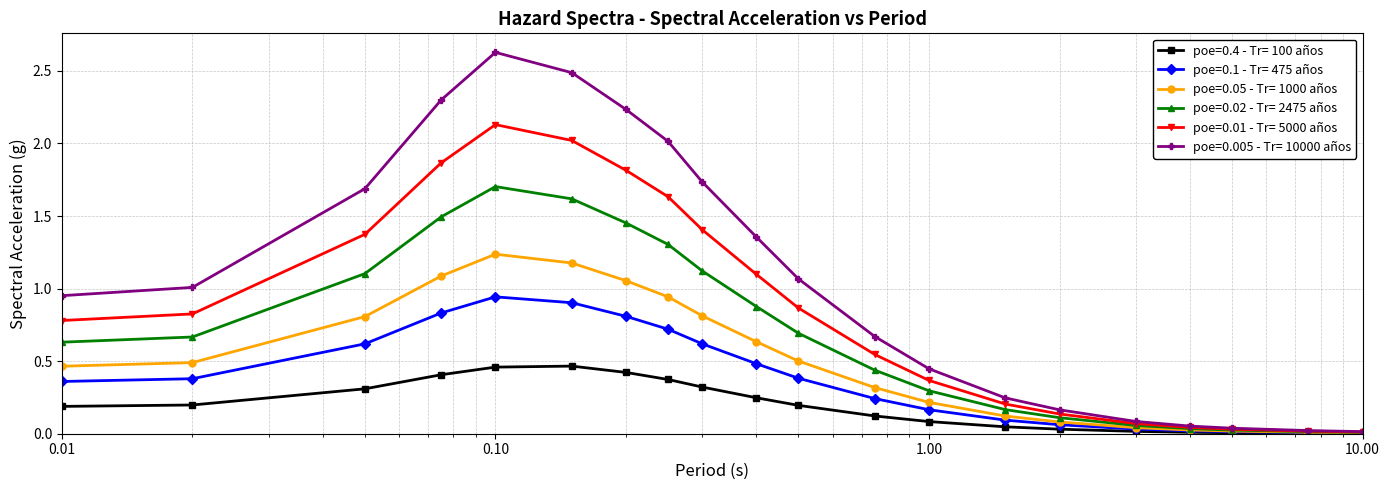

List the series in order of their peak value, highest first.

poe=0.005 - Tr= 10000 años, poe=0.01 - Tr= 5000 años, poe=0.02 - Tr= 2475 años, poe=0.05 - Tr= 1000 años, poe=0.1 - Tr= 475 años, poe=0.4 - Tr= 100 años